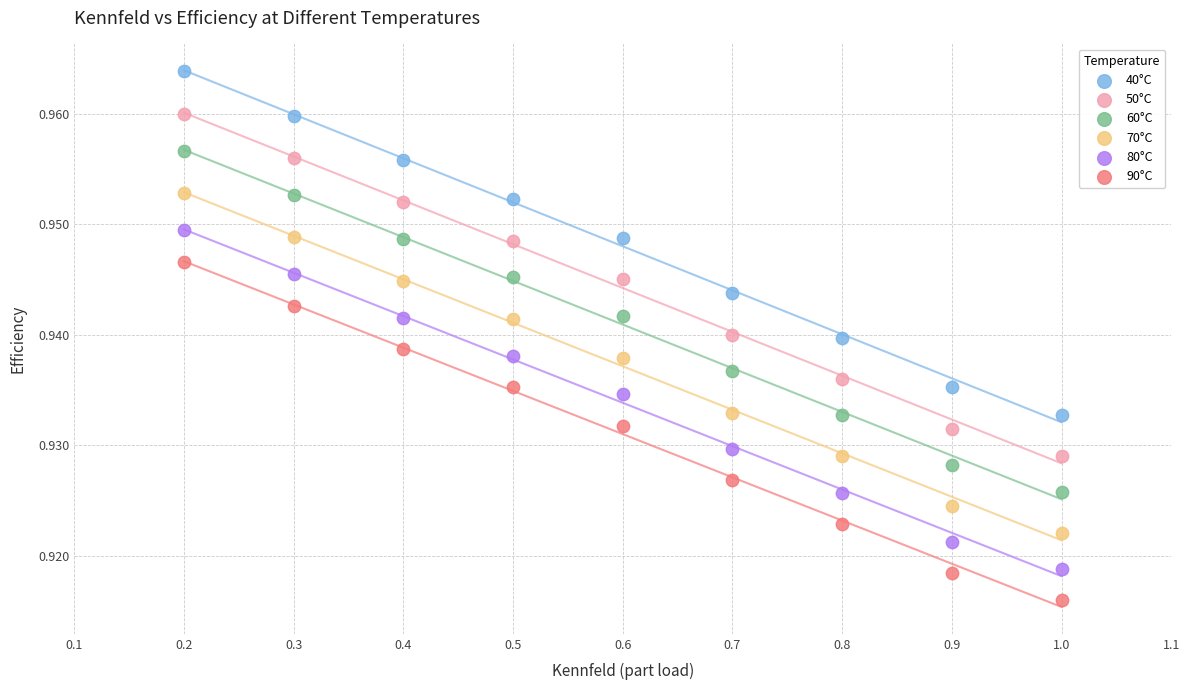

Which series has the widest spread of Y values?

40°C